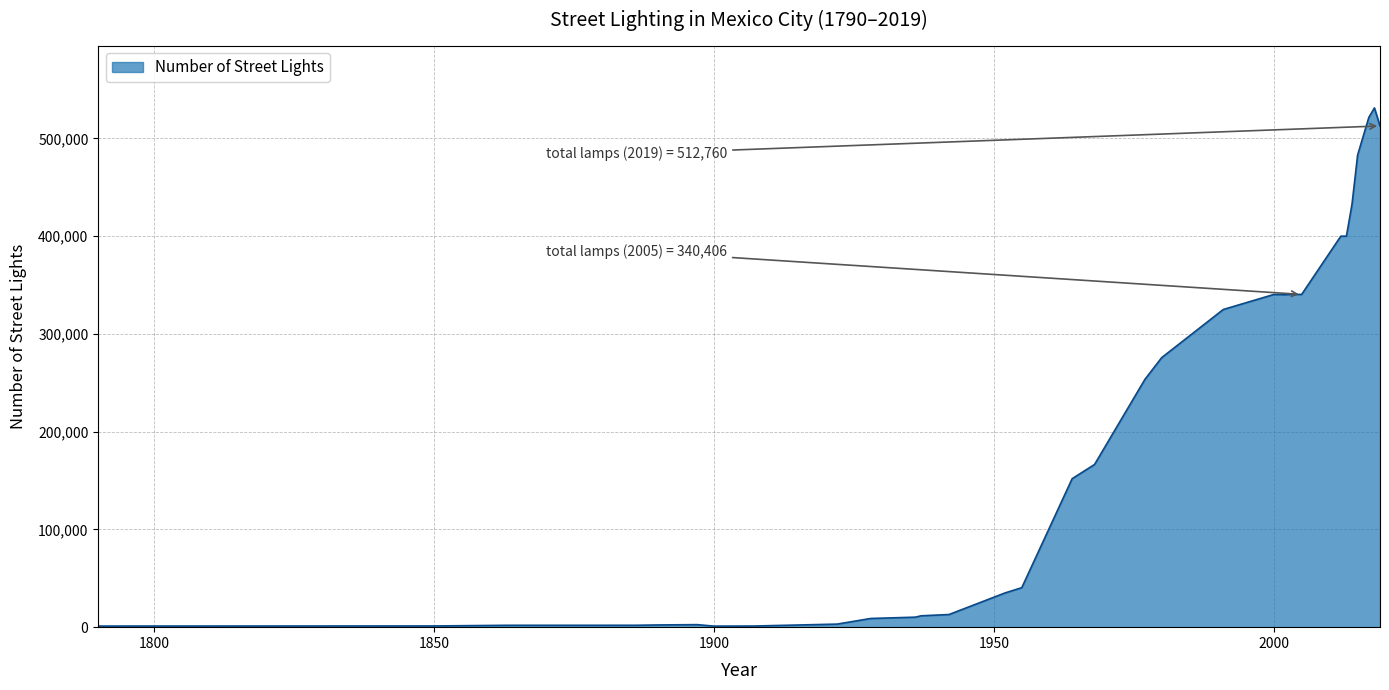

How many distinct data groups are displayed?

1